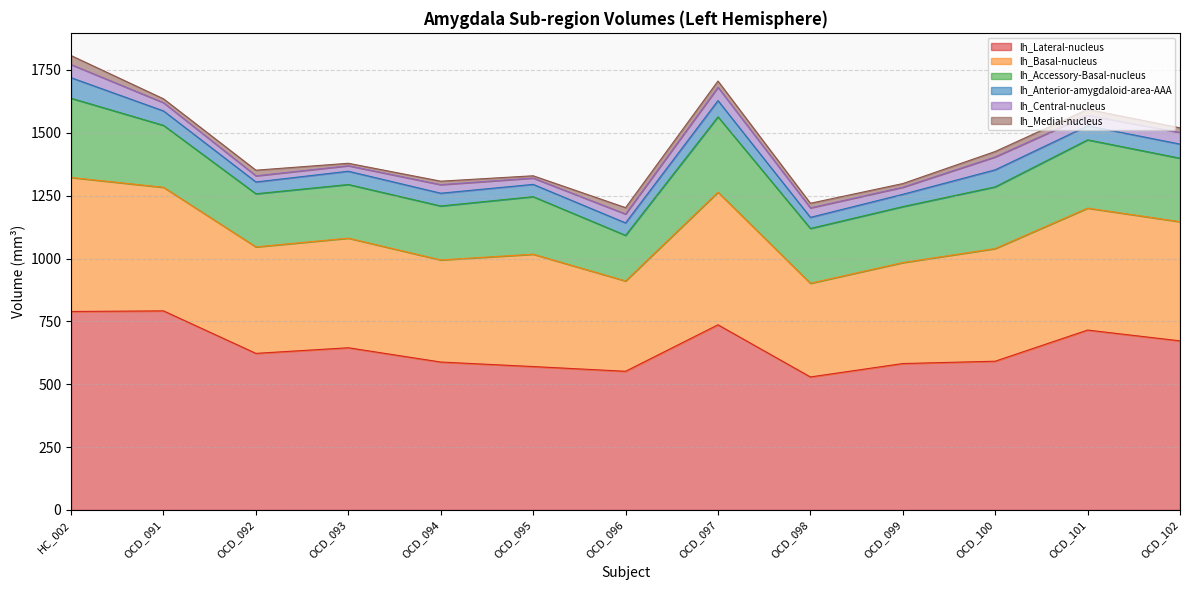

Read the lh_Basal-nucleus value at OCD_095.

446.8